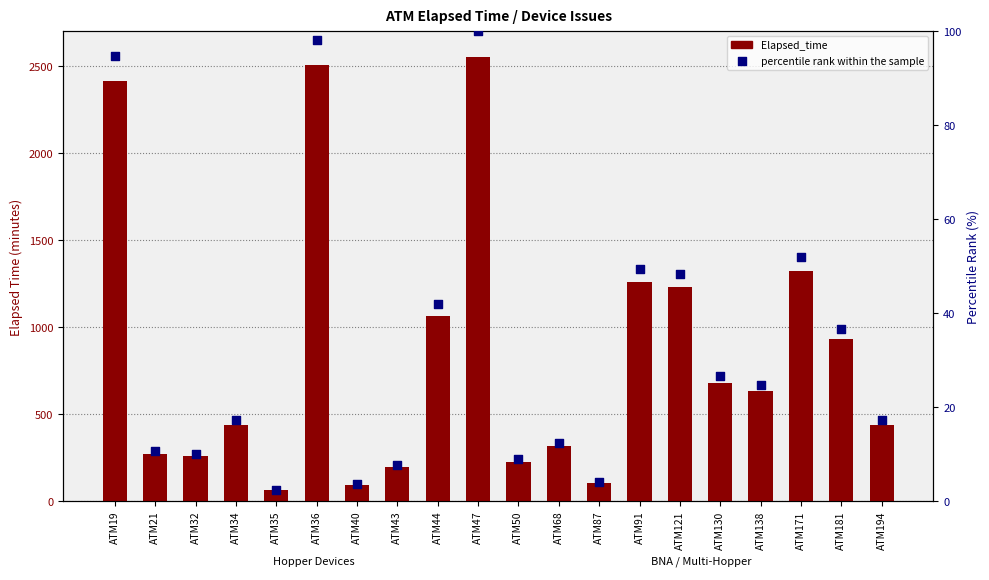

Is the value of Elapsed_time at ATM34 greater than the value of percentile rank within the sample at ATM44?

Yes